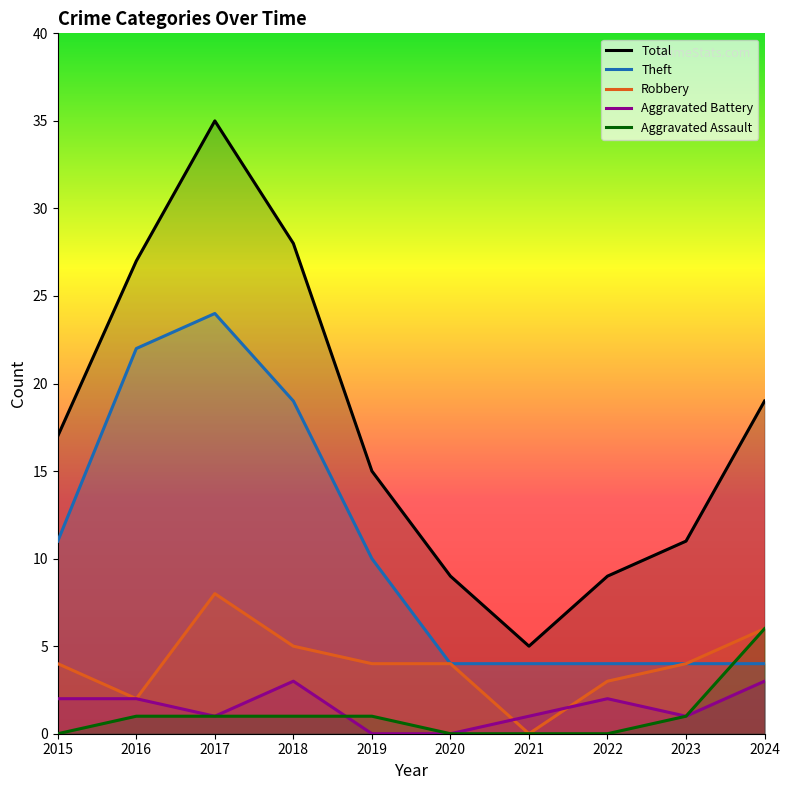

What is the average value of the Aggravated Assault series?

1